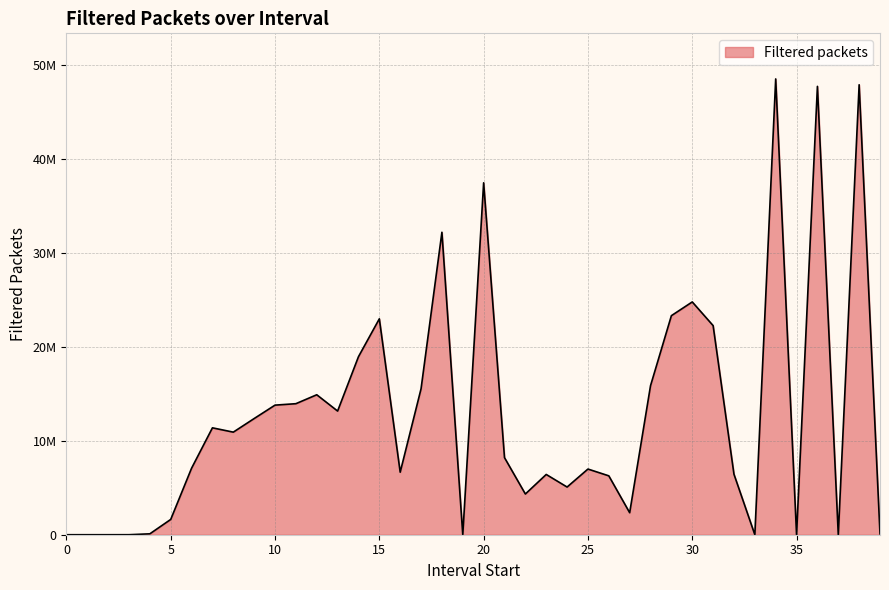

Does the chart have visible grid lines?

Yes